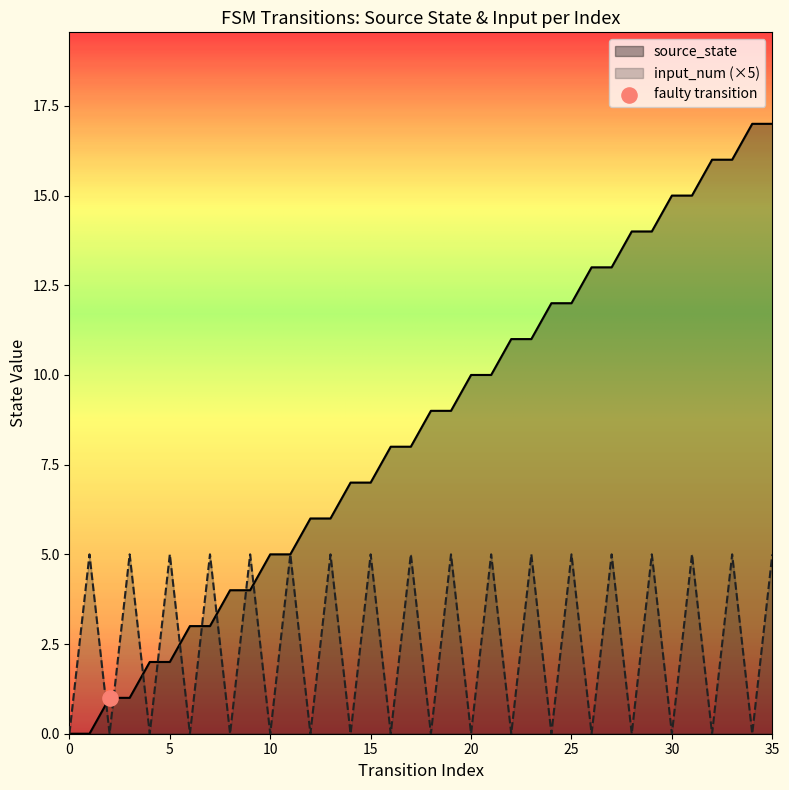

At how many categories does at least one series exceed 16?

2